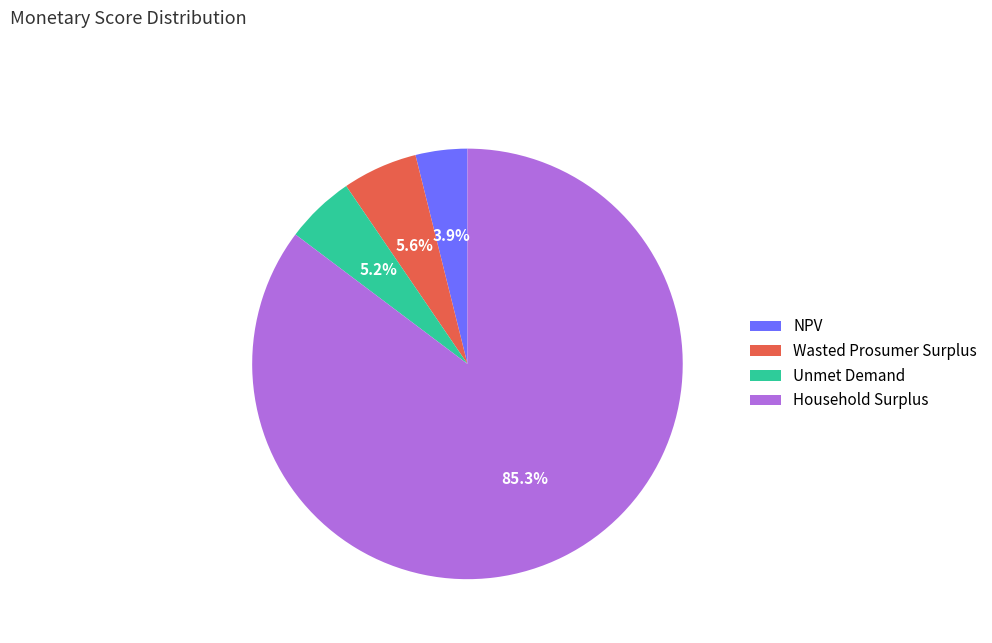

Is there a majority slice in this chart?

Yes